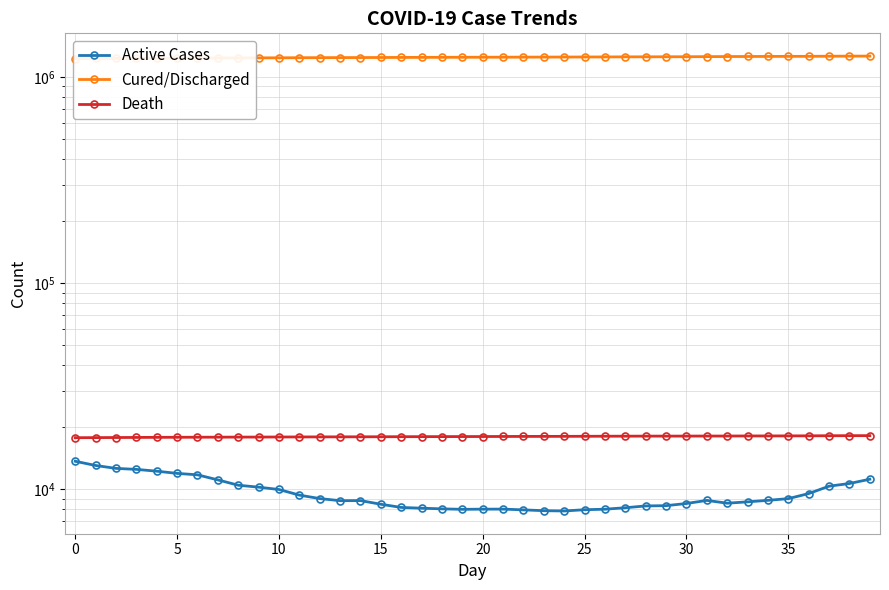

At which category is the sum across all series the highest?

39